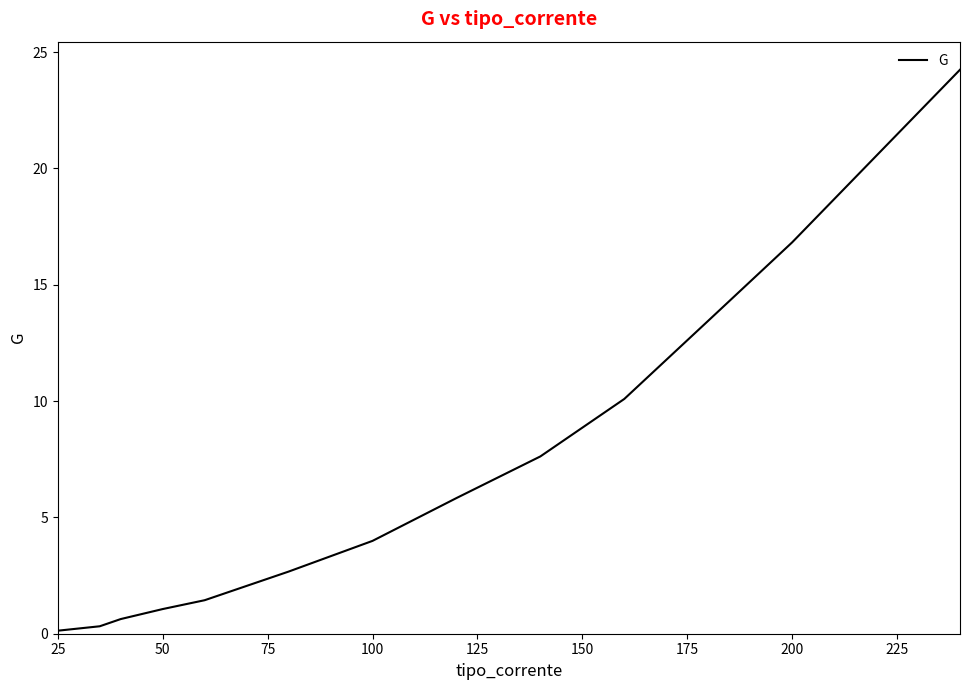

What is the difference between the maximum and minimum values?

24.1